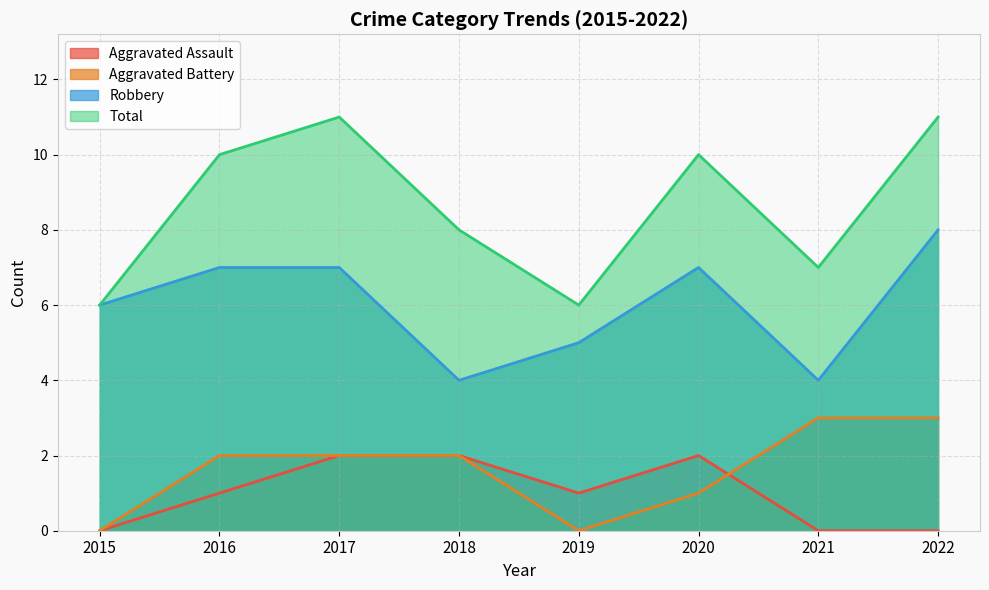

Reading right to left, extract all data points from this chart.

Aggravated Assault: 2022=0	2021=0	2020=2	2019=1	2018=2	2017=2	2016=1	2015=0
Aggravated Battery: 2022=3	2021=3	2020=1	2019=0	2018=2	2017=2	2016=2	2015=0
Robbery: 2022=8	2021=4	2020=7	2019=5	2018=4	2017=7	2016=7	2015=6
Total: 2022=11	2021=7	2020=10	2019=6	2018=8	2017=11	2016=10	2015=6